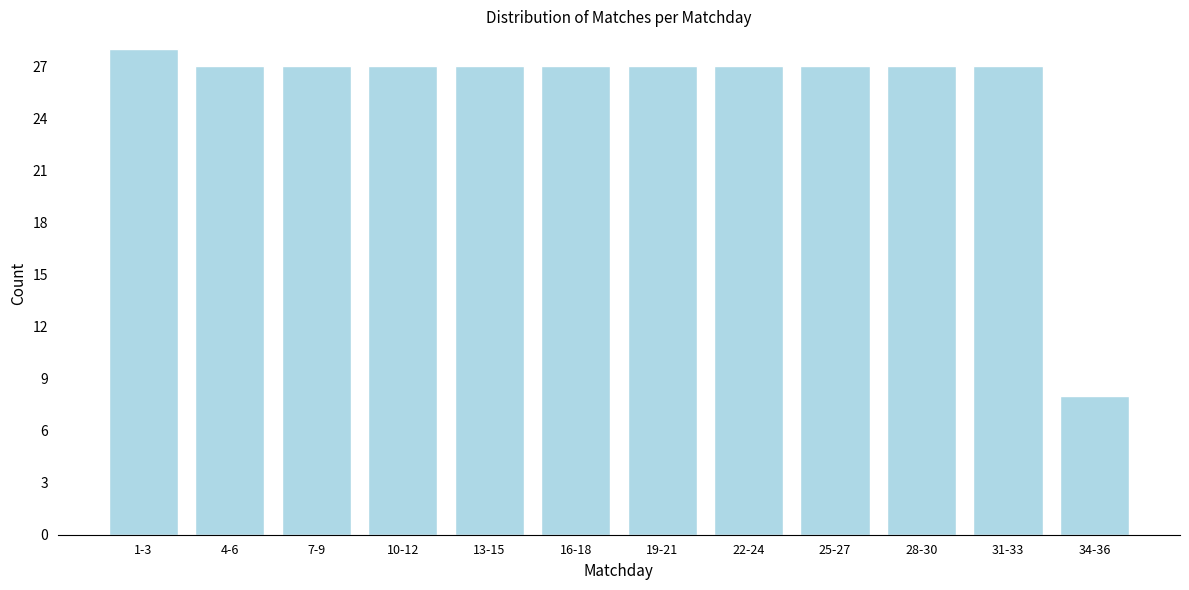

Reading left to right, list all the values displayed in this chart.

1-3=28	4-6=27	7-9=27	10-12=27	13-15=27	16-18=27	19-21=27	22-24=27	25-27=27	28-30=27	31-33=27	34-36=8